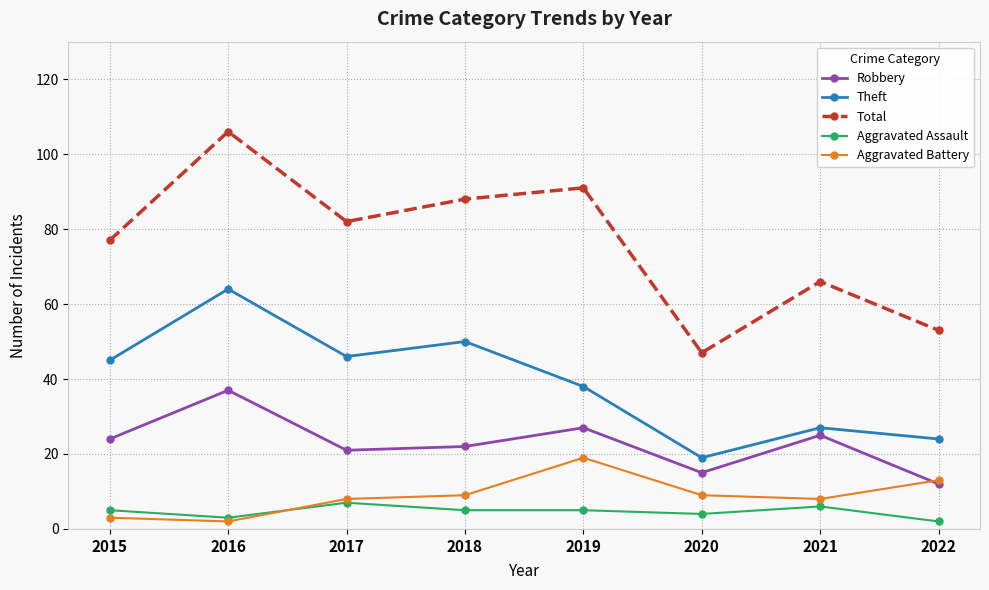

At how many categories does at least one series exceed 16?

8